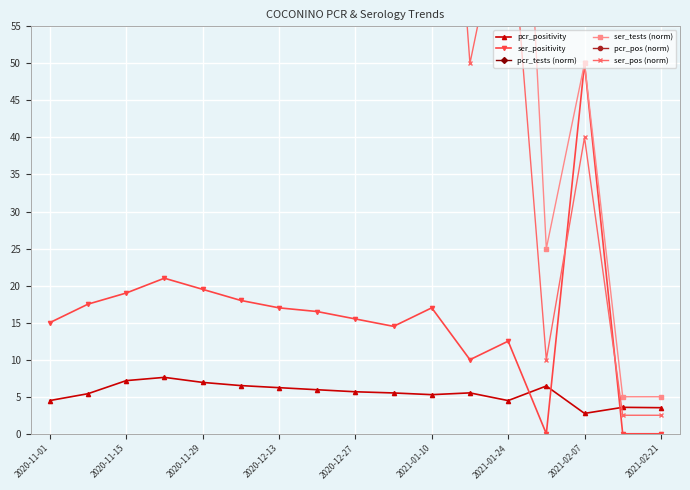

At which label does ser_positivity reach its peak?

2021-02-07